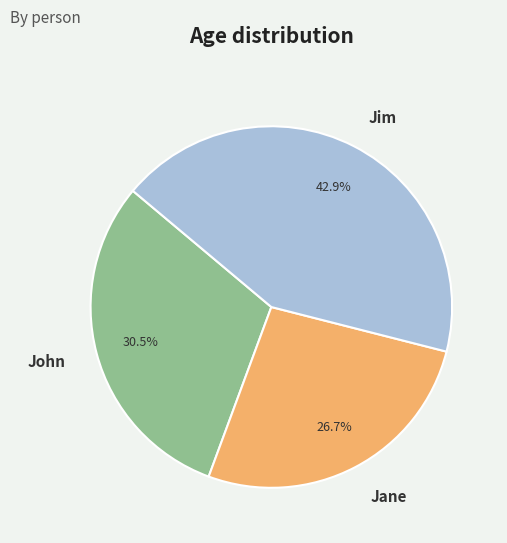

Is there a majority slice in this chart?

No